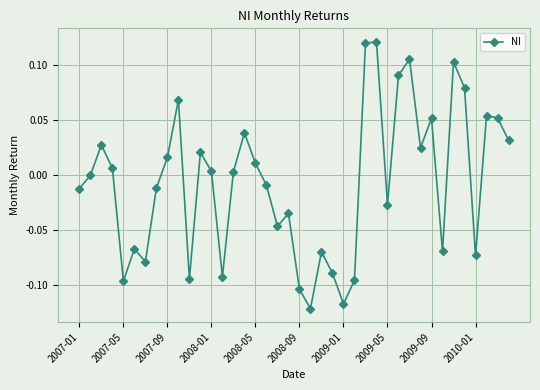

How many points are lower than both their immediate neighbors (excluding endpoints)?

11